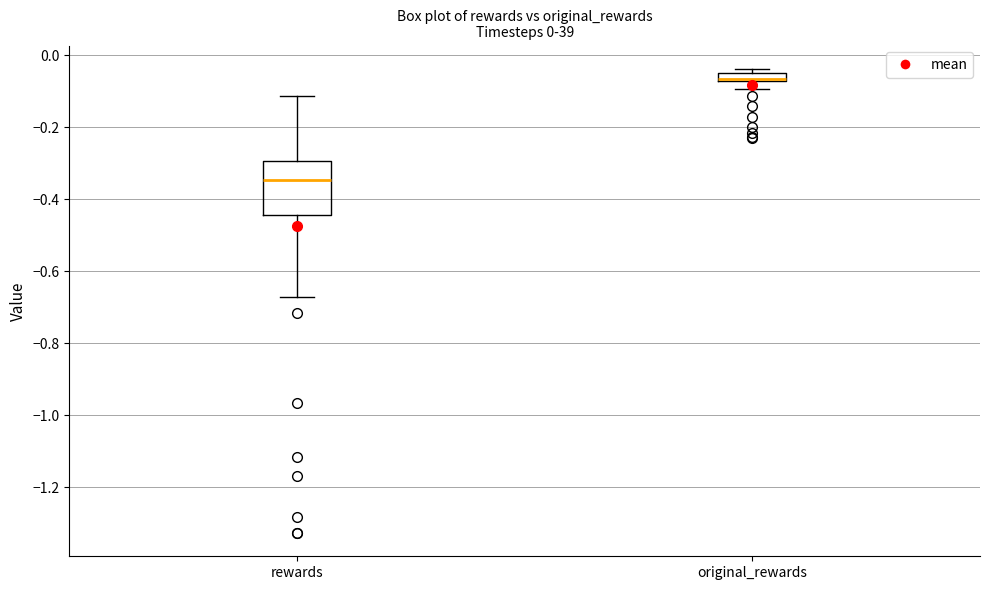

Which box has the highest median line?

original_rewards